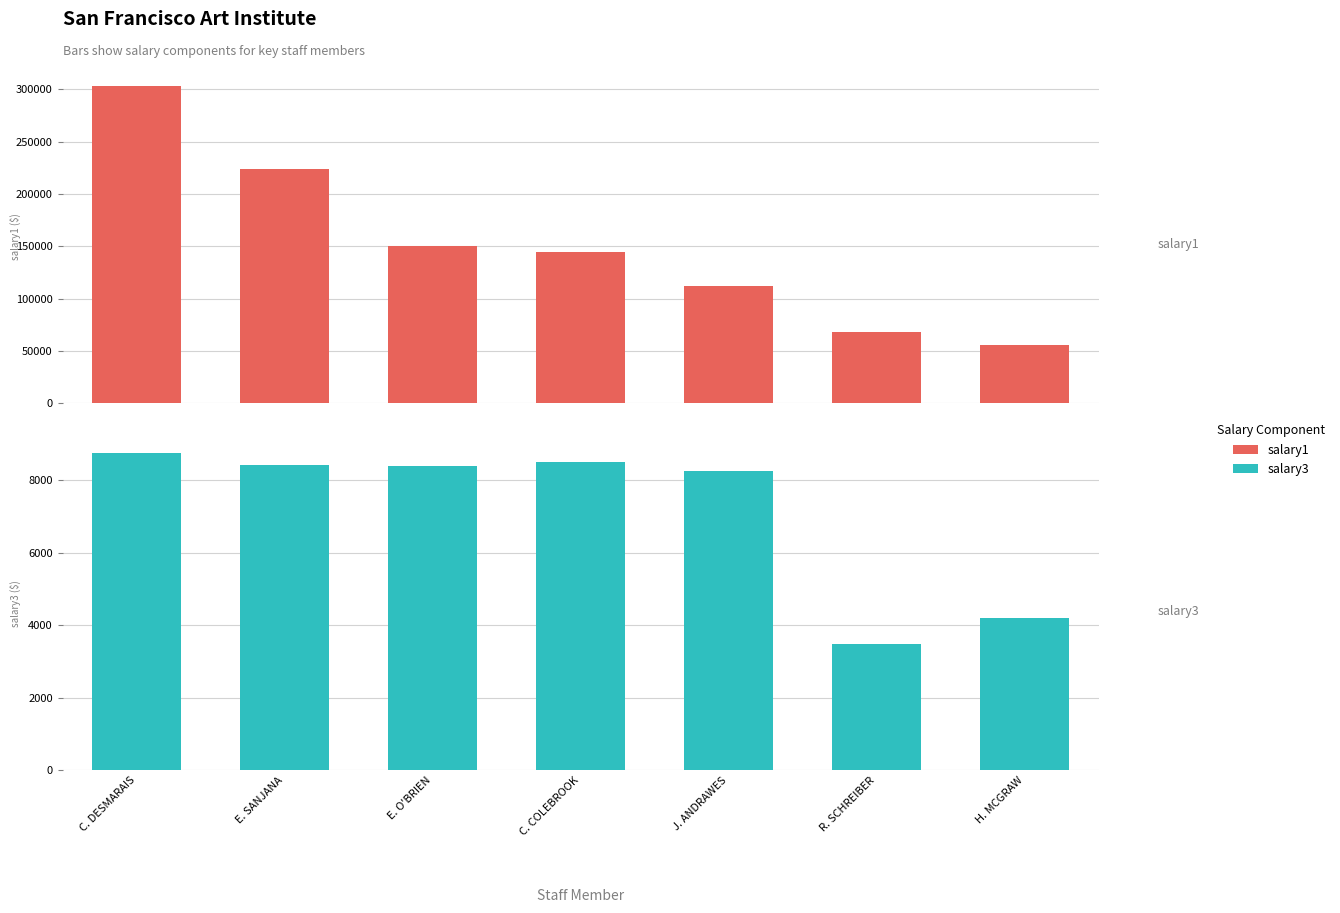

What is the approximate value of salary3 at J. ANDRAWES?

8249